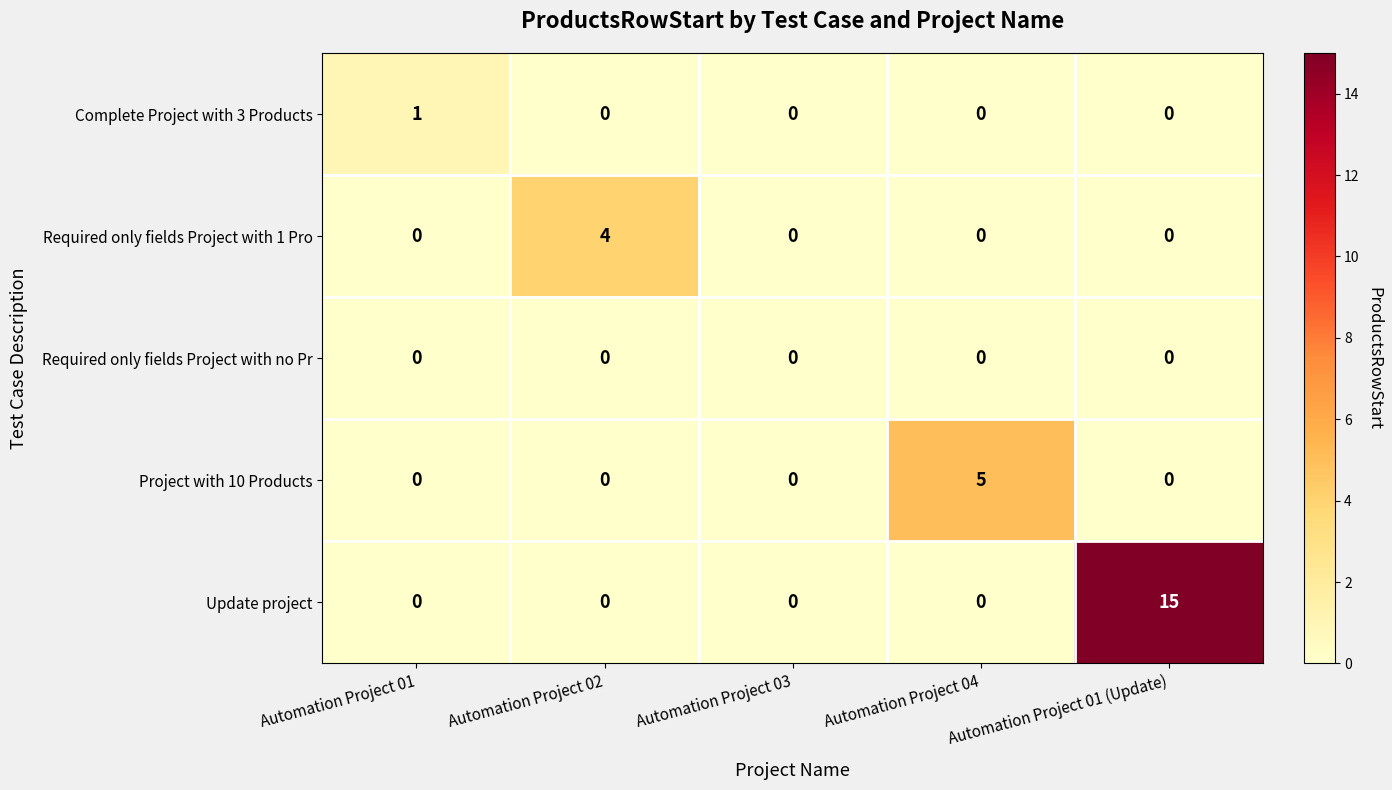

Rank the series by their maximum value, from highest to lowest.

Update project, Project with 10 Products, Required only fields Project with 1 Pro, Complete Project with 3 Products, Required only fields Project with no Pr